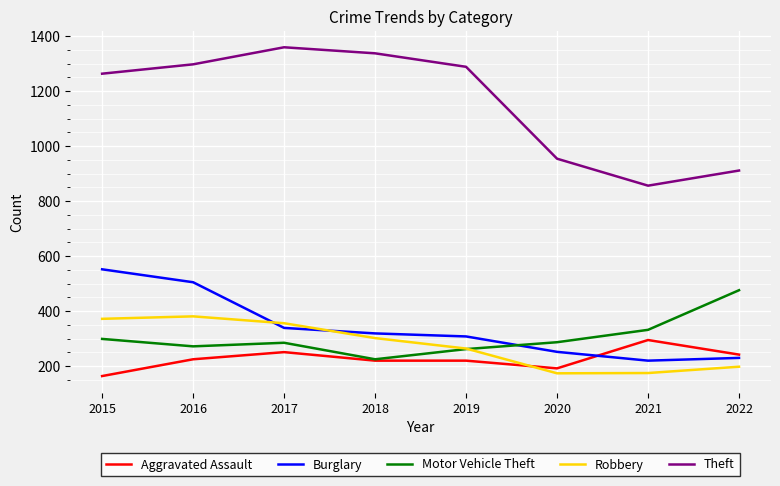

List the series in order of their peak value, lowest first.

Aggravated Assault, Robbery, Motor Vehicle Theft, Burglary, Theft